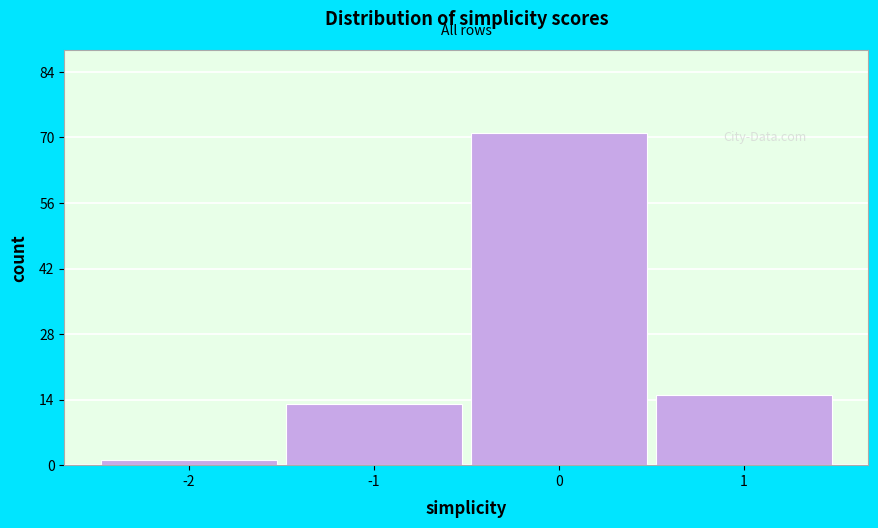

Reading left to right, list every bar in this chart as the range it spans on the x-axis followed by its height. The values are not printed on the chart, so give them approximately, as read against the axis.

-2.5 to -1.5: under 2
-1.5 to -0.5: 14
-0.5 to 0.5: 72
0.5 to 1.5: 16